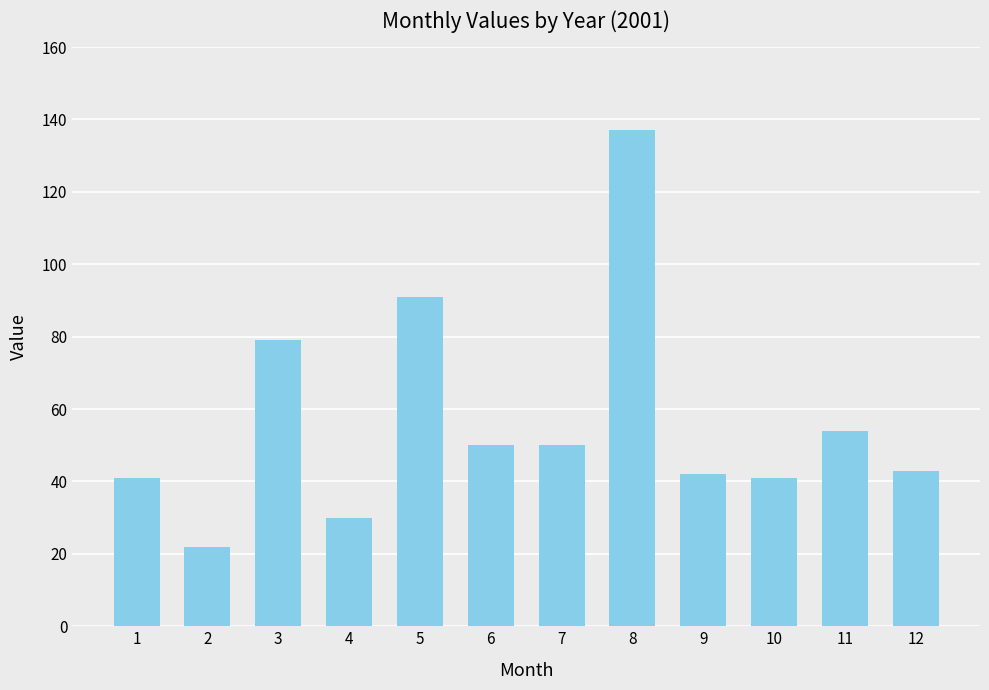

Which has a higher value, 10 or 6?

6